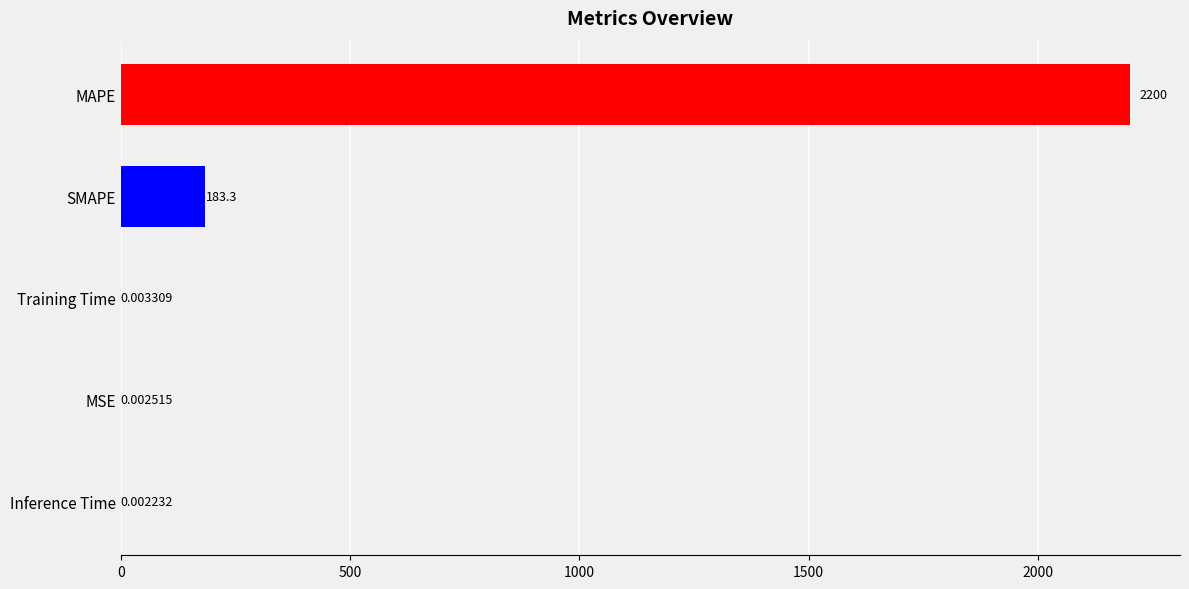

Count the number of categories in the chart.

5